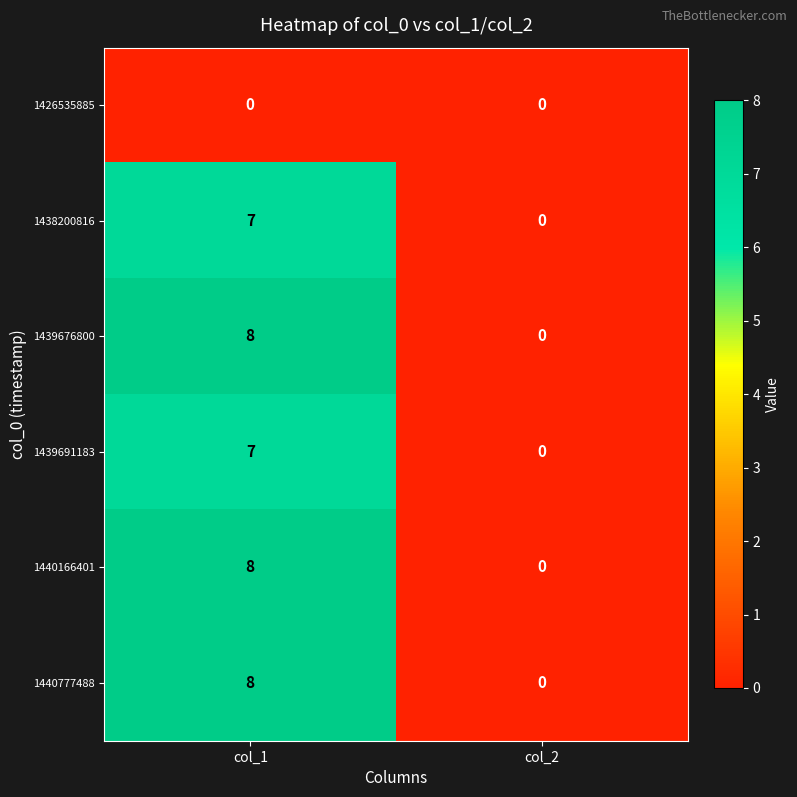

List the labels in order of 1439691183 value, smallest first.

col_2, col_1